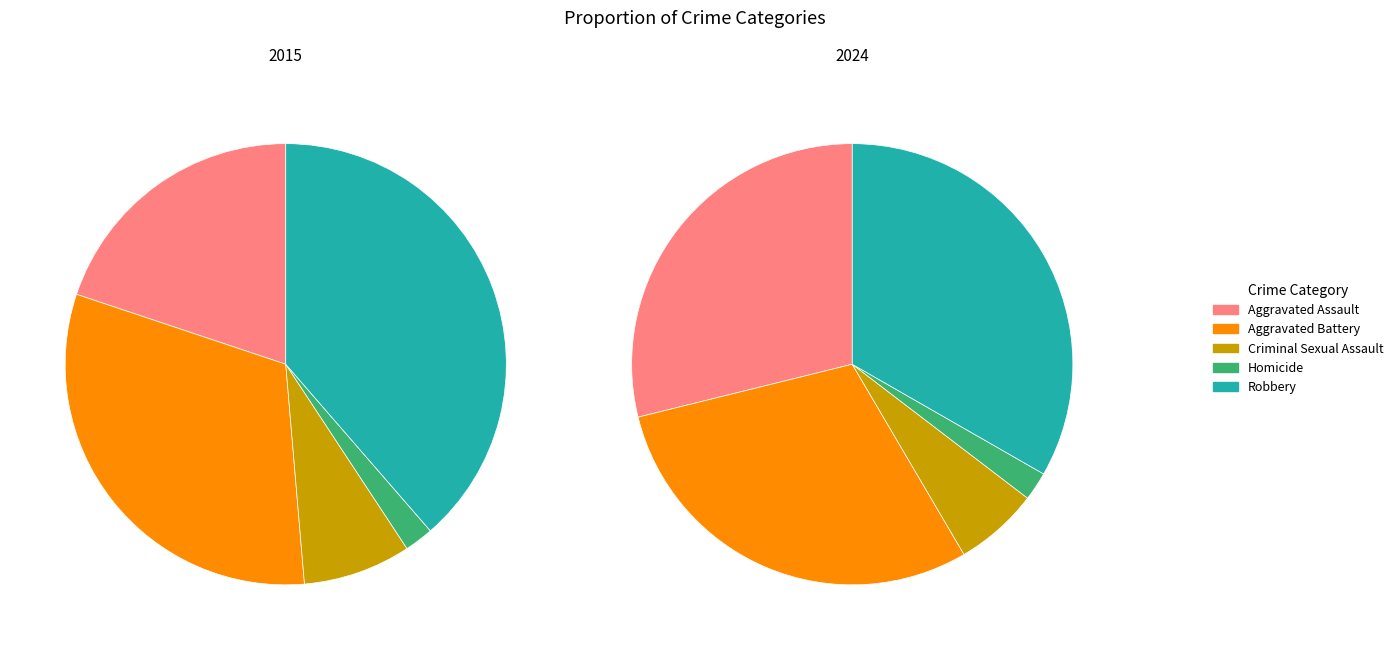

Which slice is the largest?

Robbery